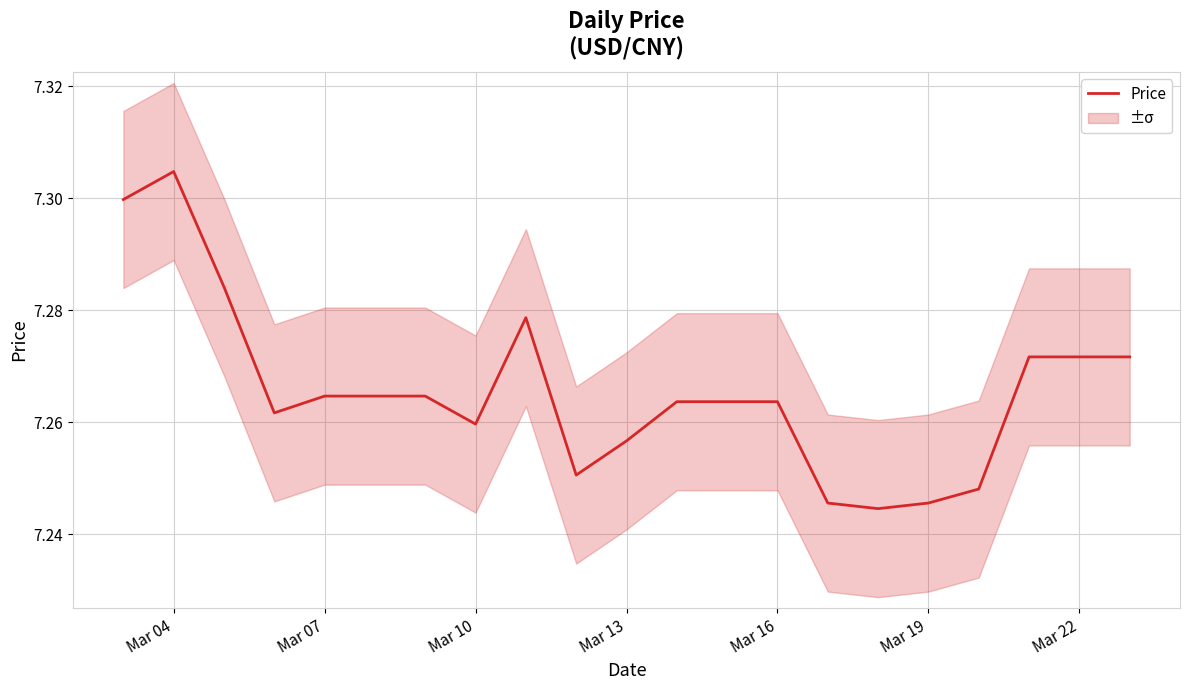

The value of Price at Mar 04 is 12.3. True or false?

False